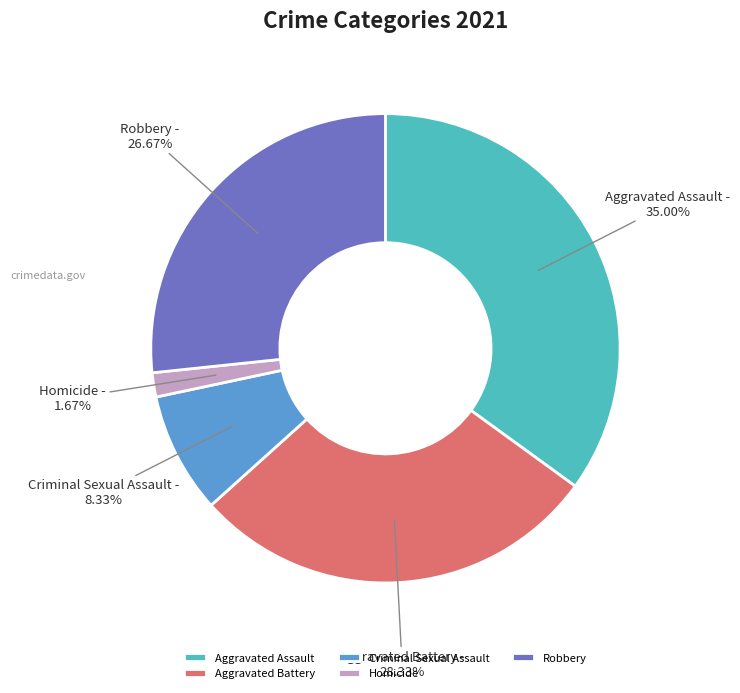

The Aggravated Assault slice represents 22% of the pie. True or false?

False